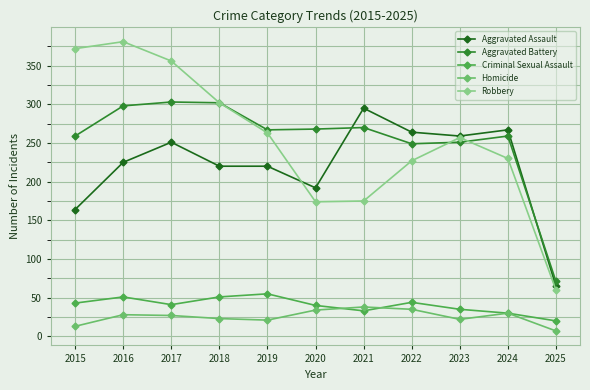

True or false: Aggravated Assault and Criminal Sexual Assault intersect in this chart.

False